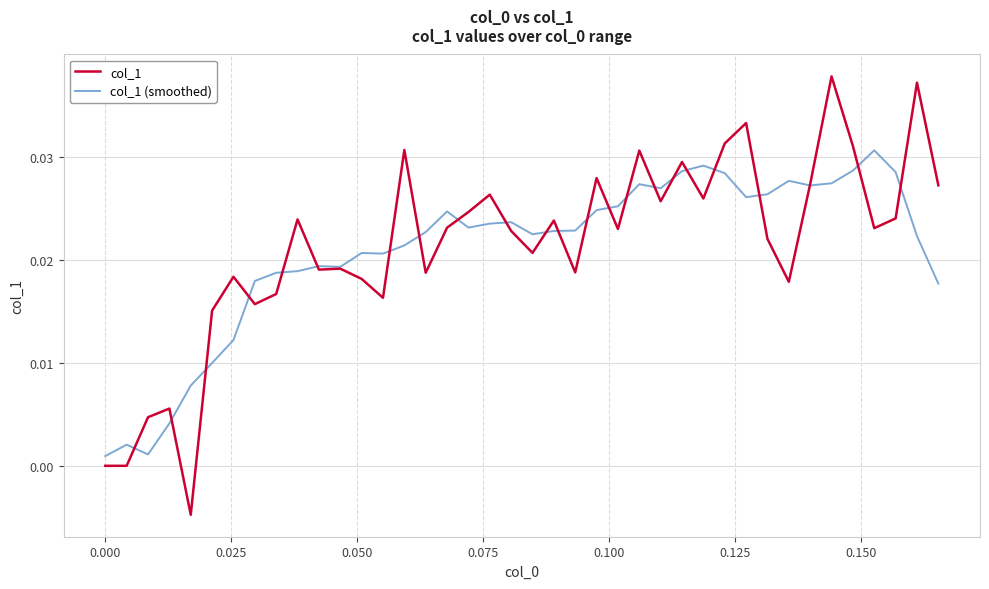

List the series in order of their peak value, lowest first.

col_1 (smoothed), col_1